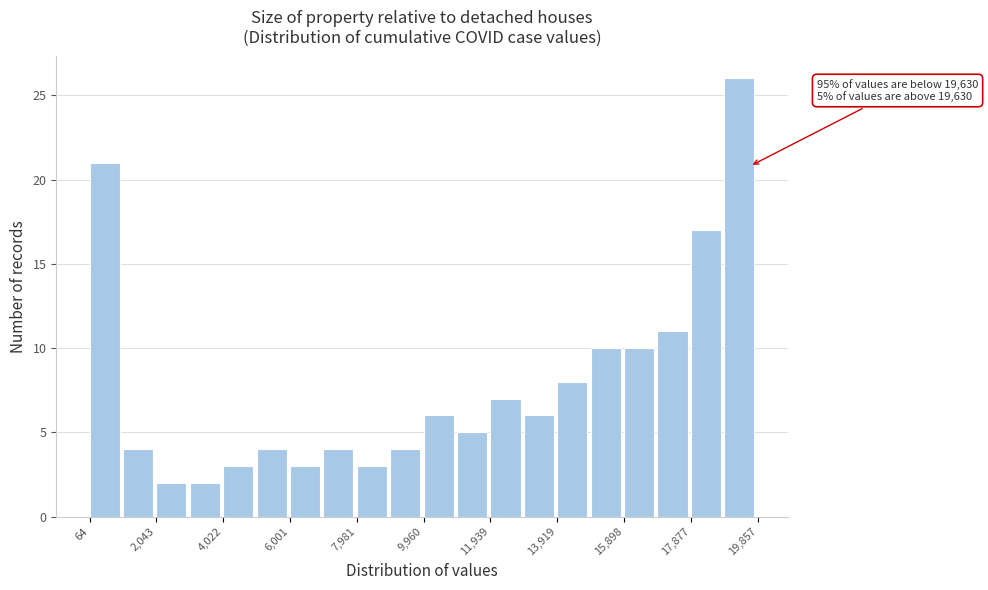

Which range on the x-axis has the tallest bar?

18800 to 19800